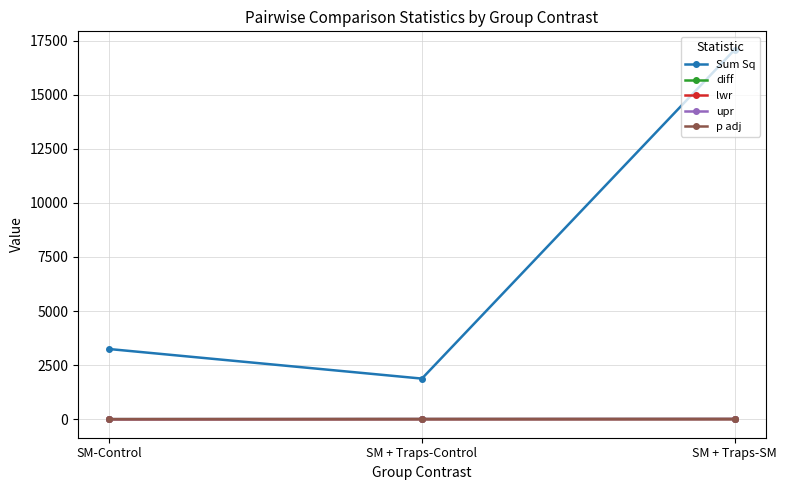

What is the sum of all Sum Sq values?

22198.8